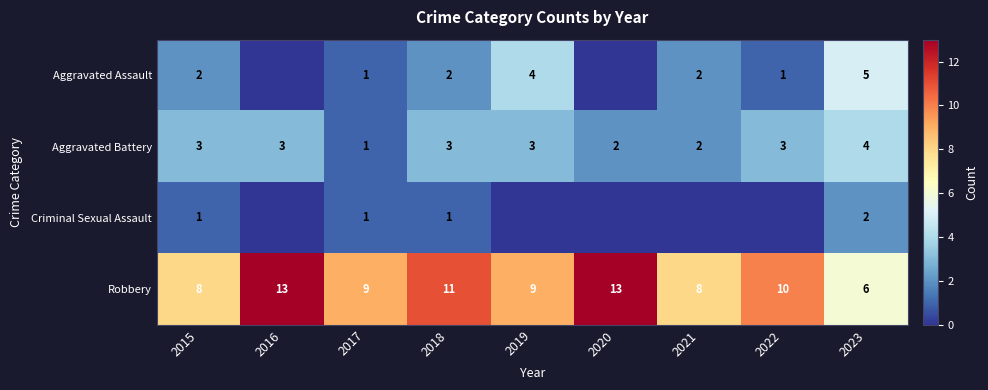

Which series changed the most between 2015 and 2017?

Aggravated Battery